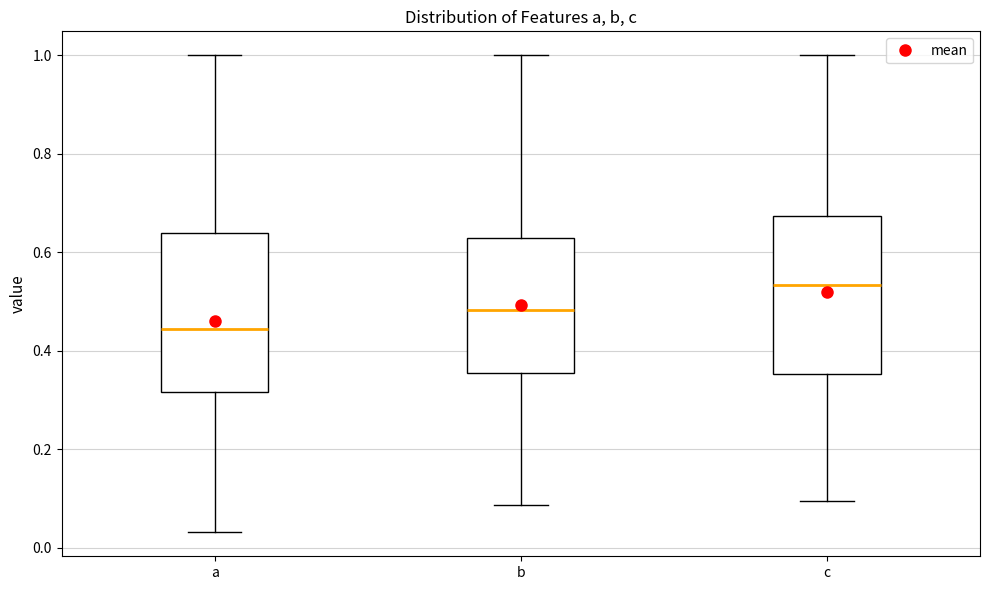

Which box has the lowest median line?

a